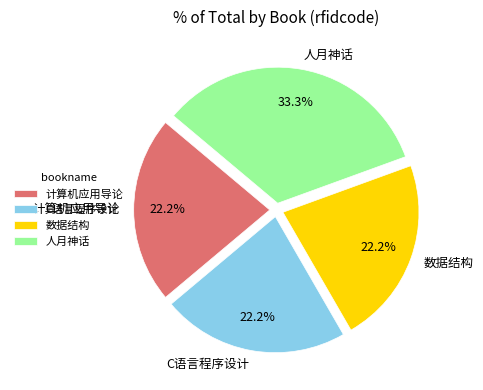

Count the number of slices in the pie.

4